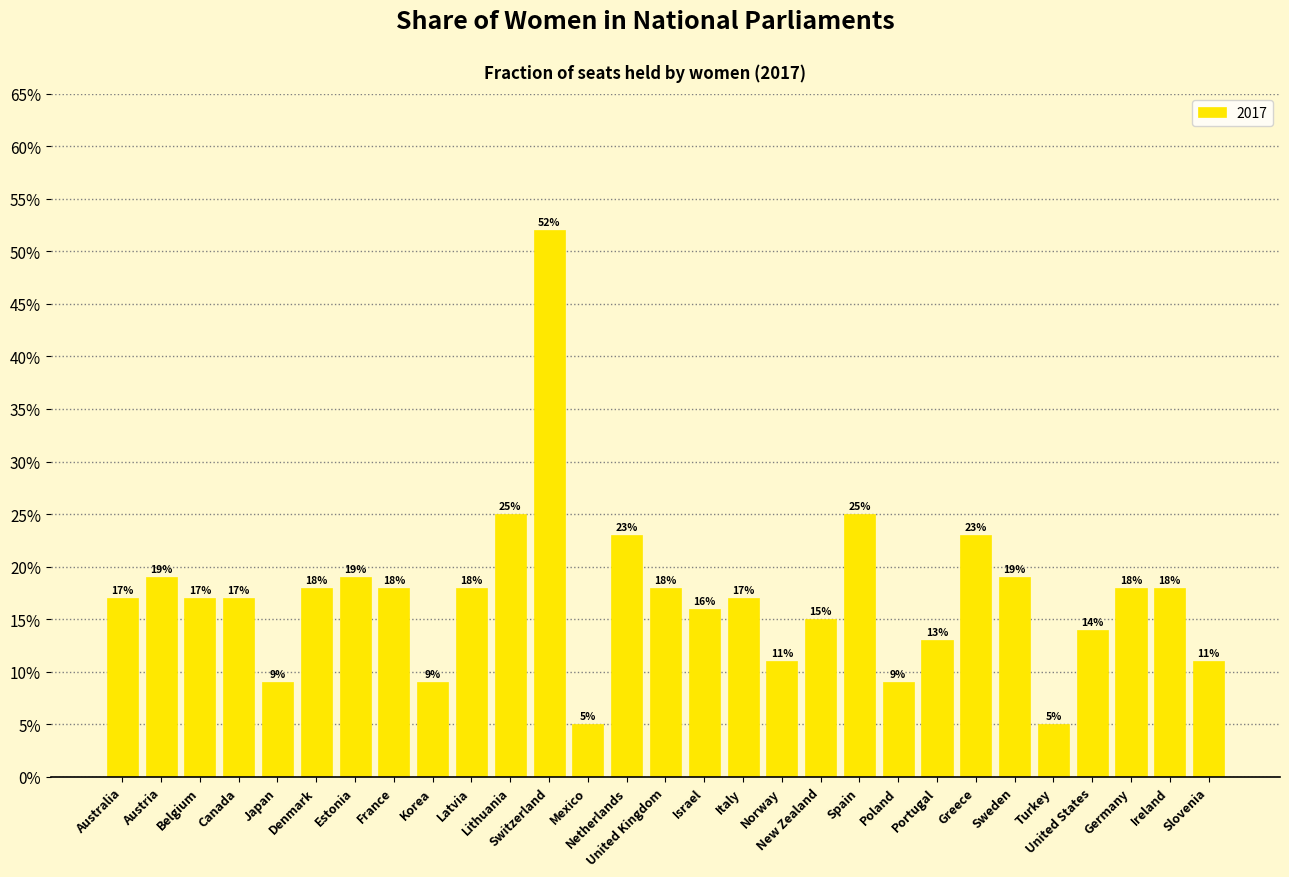

Does the chart contain any negative values?

No